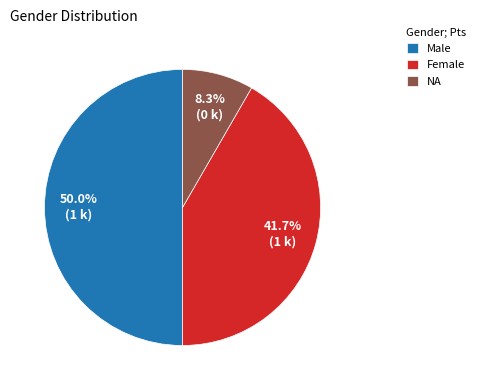

True or false: NA accounts for 17% of the total.

False